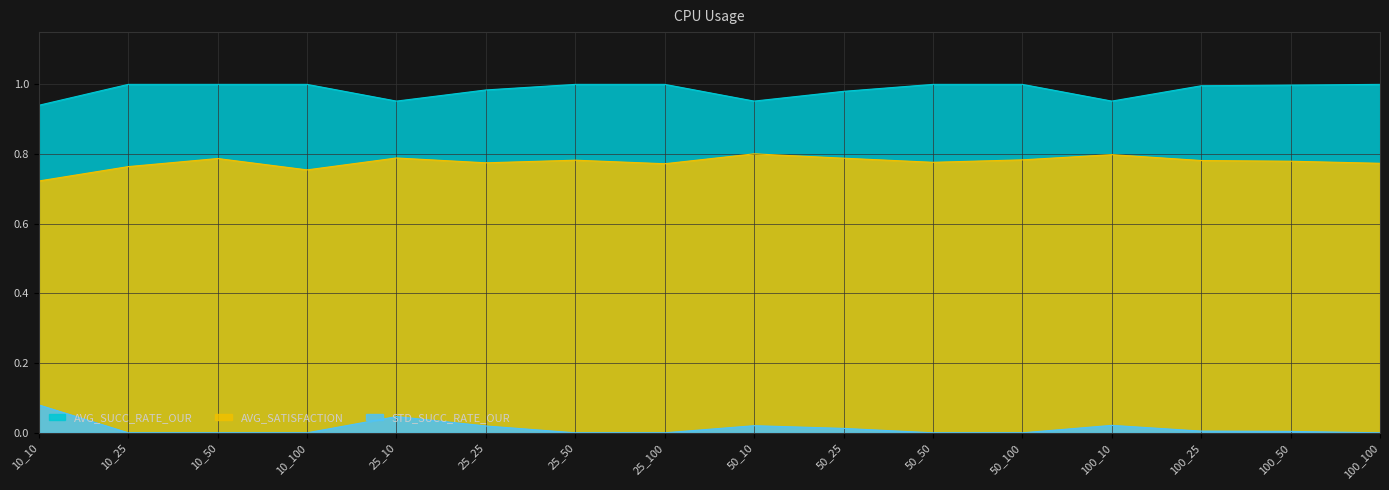

Rank the series by their average value, from lowest to highest.

STD_SUCC_RATE_OUR, AVG_SATISFACTION, AVG_SUCC_RATE_OUR